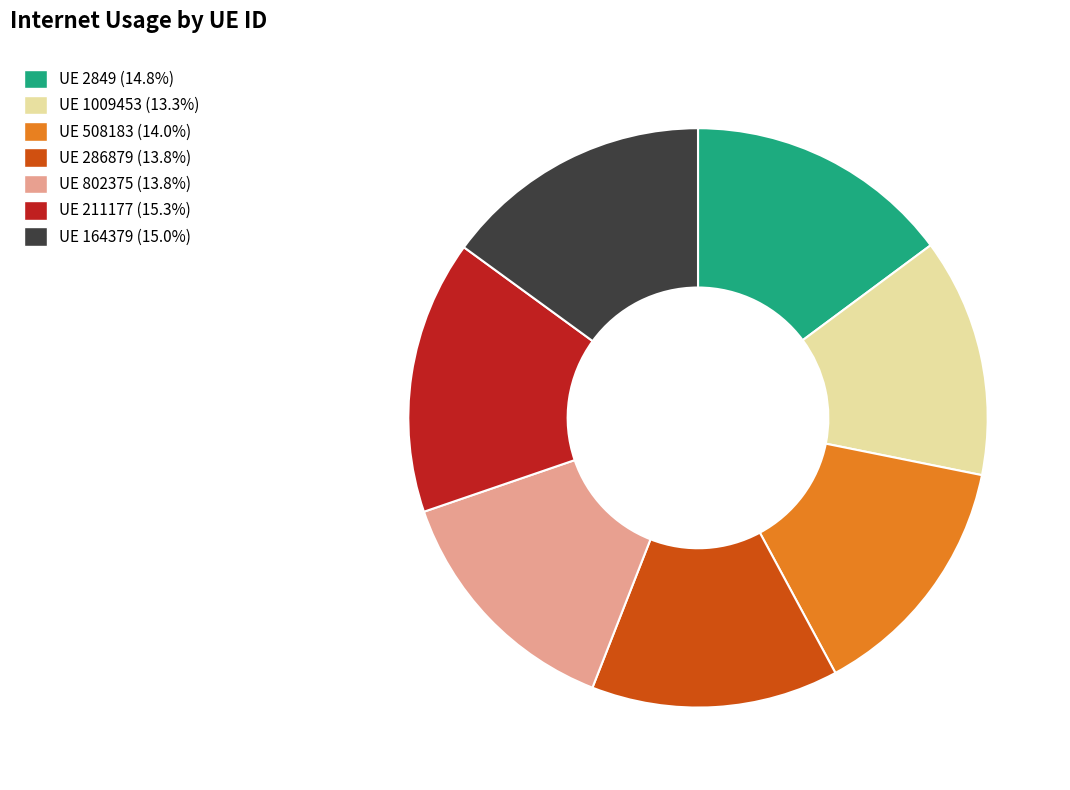

Is there a majority slice in this chart?

No